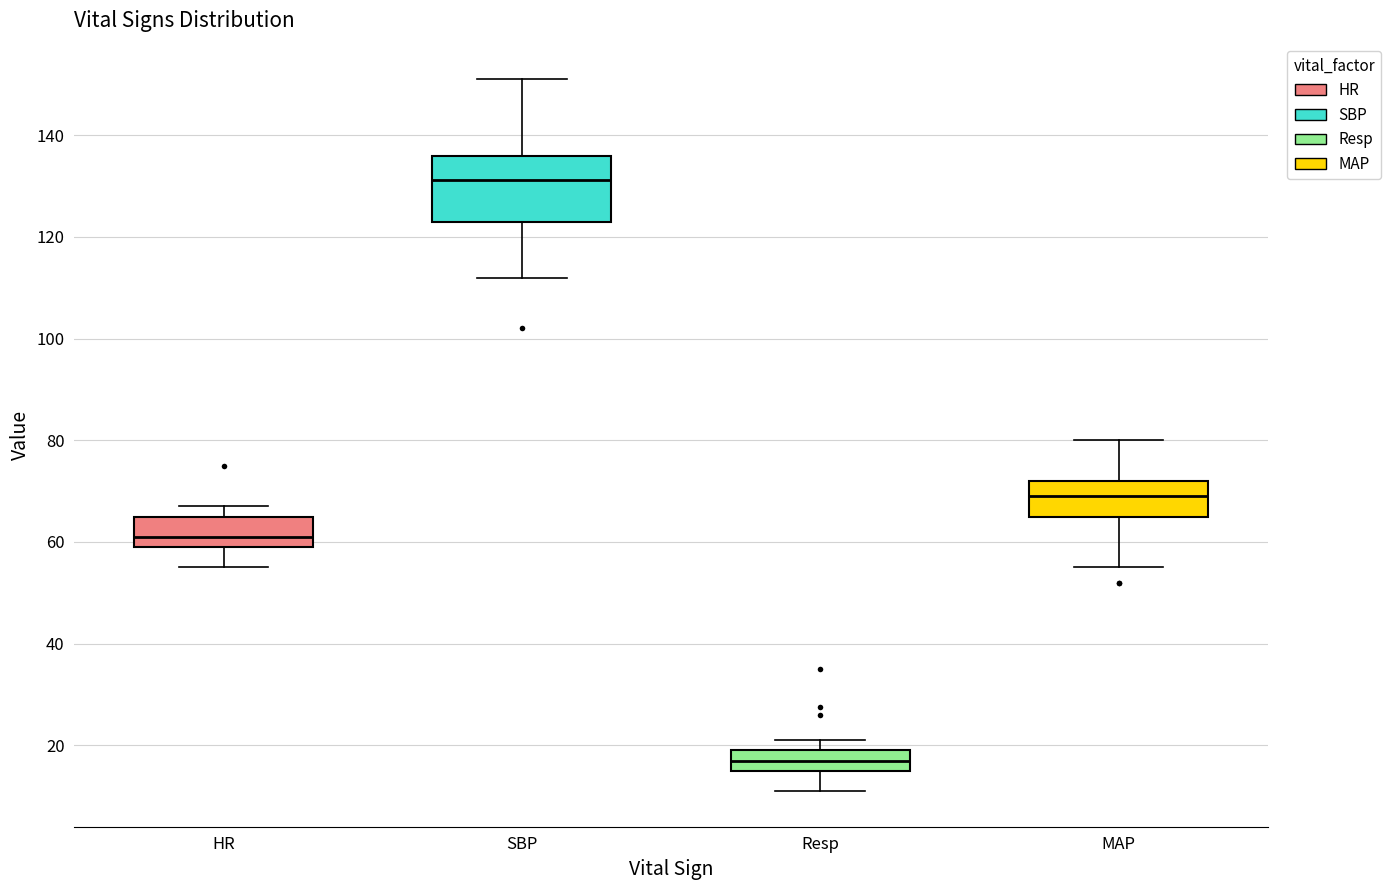

Where is the lower edge of the box for HR on the y-axis? The values are not printed on the chart, so give them approximately, as read against the axis.

60